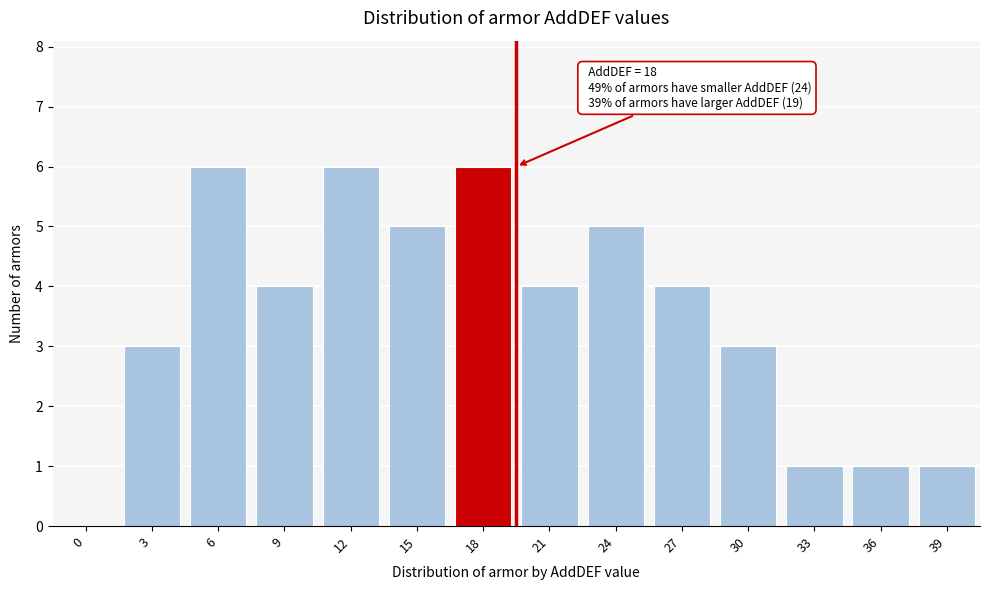

Reading right to left, what are all the values shown in this chart?

39=1	36=1	33=1	30=3	27=4	24=5	21=4	18=6	15=5	12=6	9=4	6=6	3=3	0=0